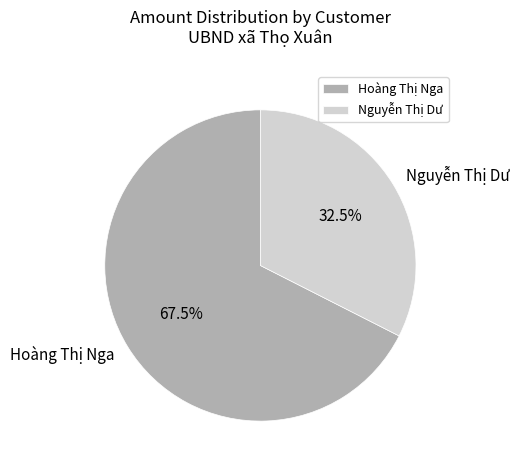

Between Hoàng Thị Nga and Nguyễn Thị Dư, which is larger?

Hoàng Thị Nga